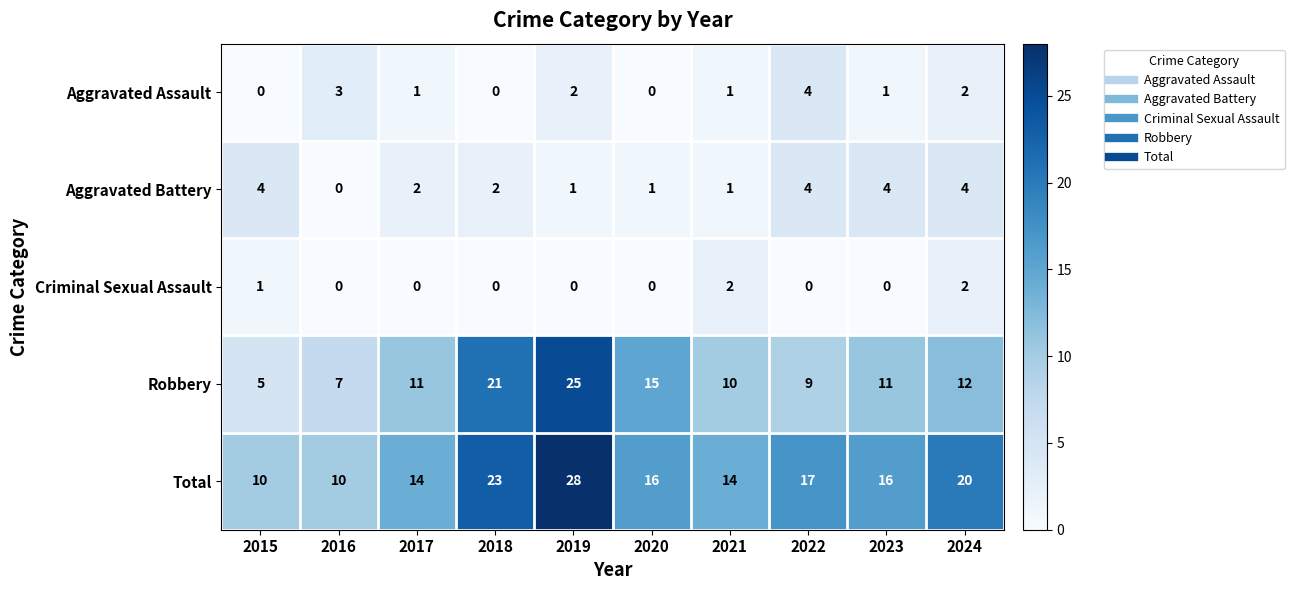

At how many categories does at least one series exceed 6?

10